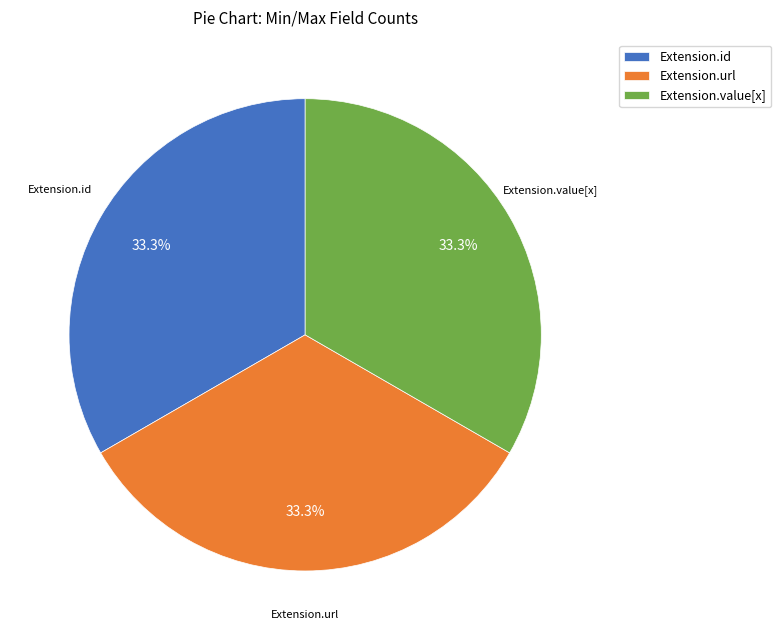

What percentage is NOT represented by Extension.url?

66.7%